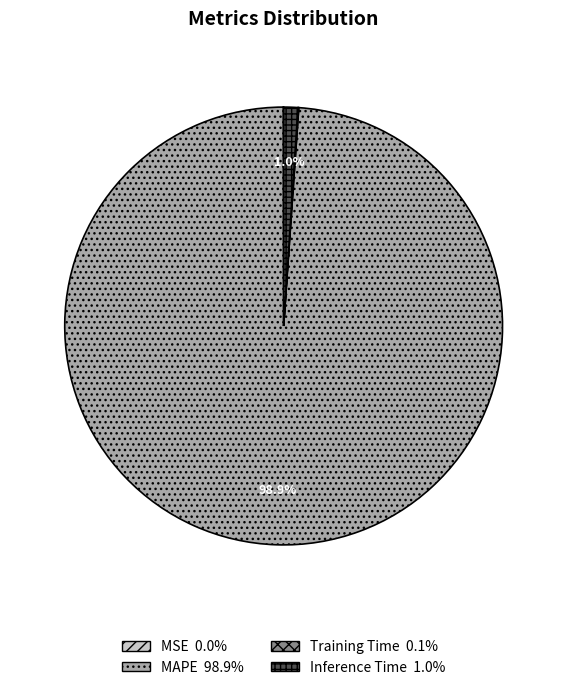

Does any single category account for the majority?

Yes